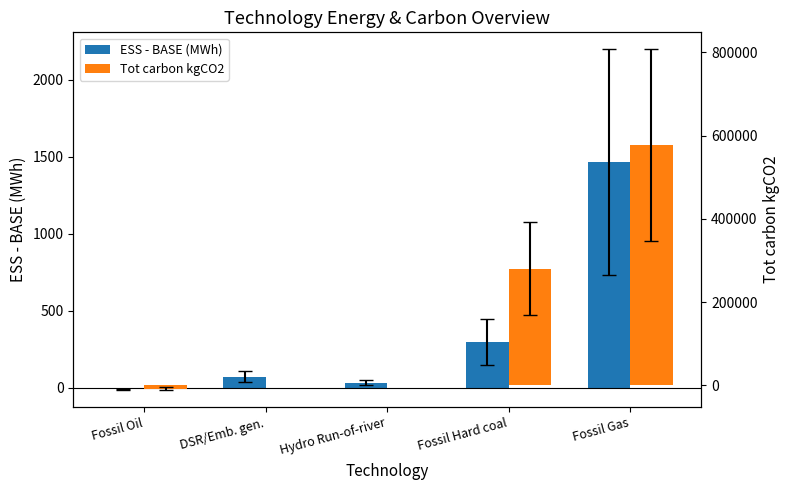

What is the sum of all ESS - BASE (MWh) values?

1860.0